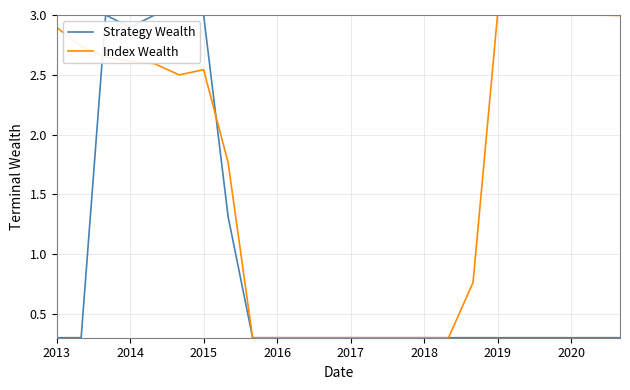

What is the maximum value for Strategy Wealth?

3.0